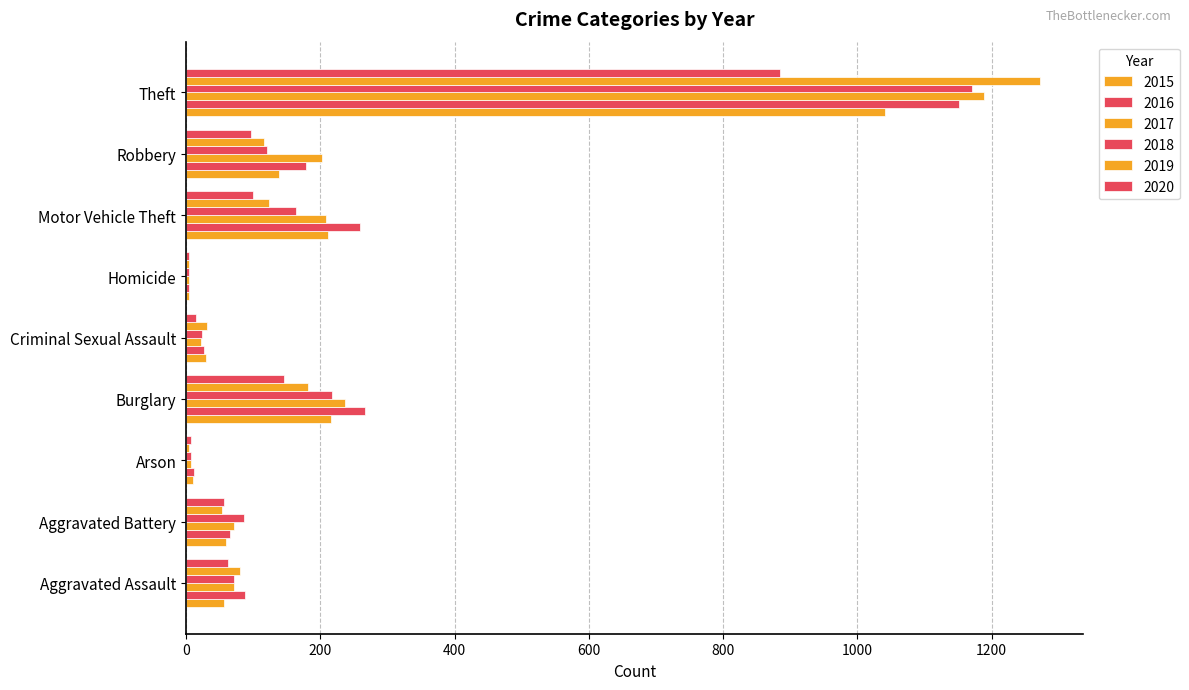

Count the number of data series in this chart.

6